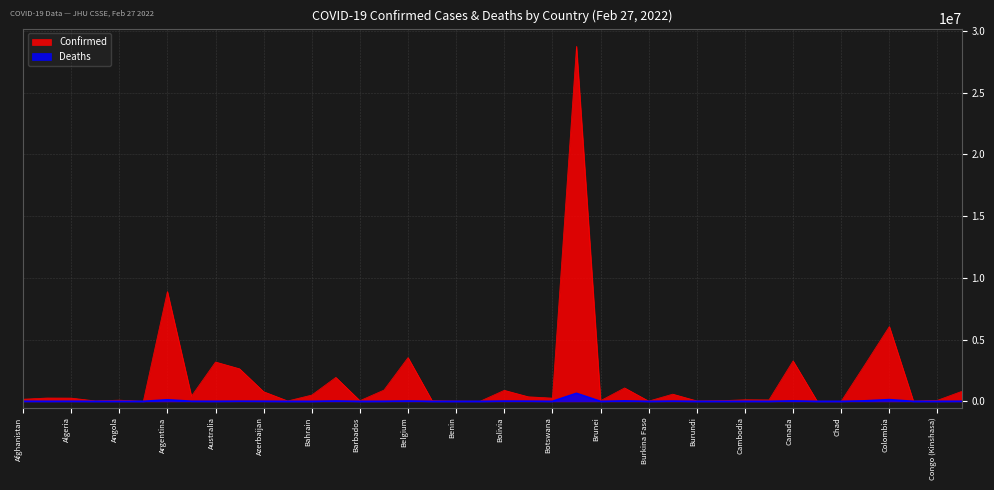

How many data points does each series have?

40